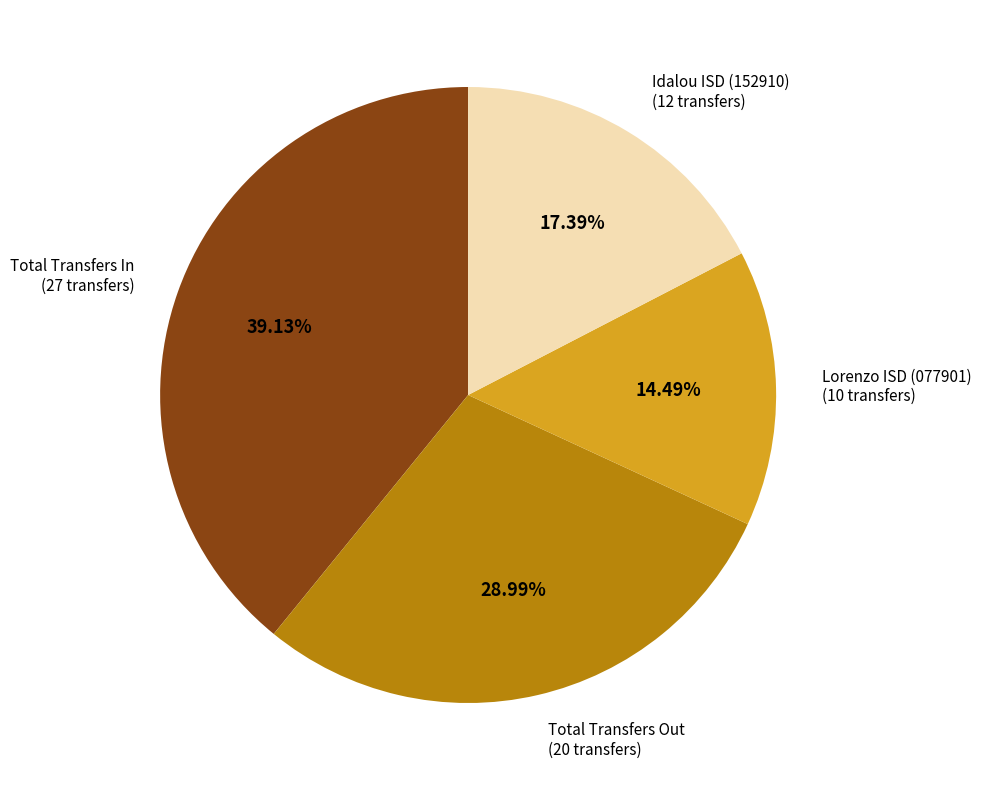

How many slices are in this pie chart?

4